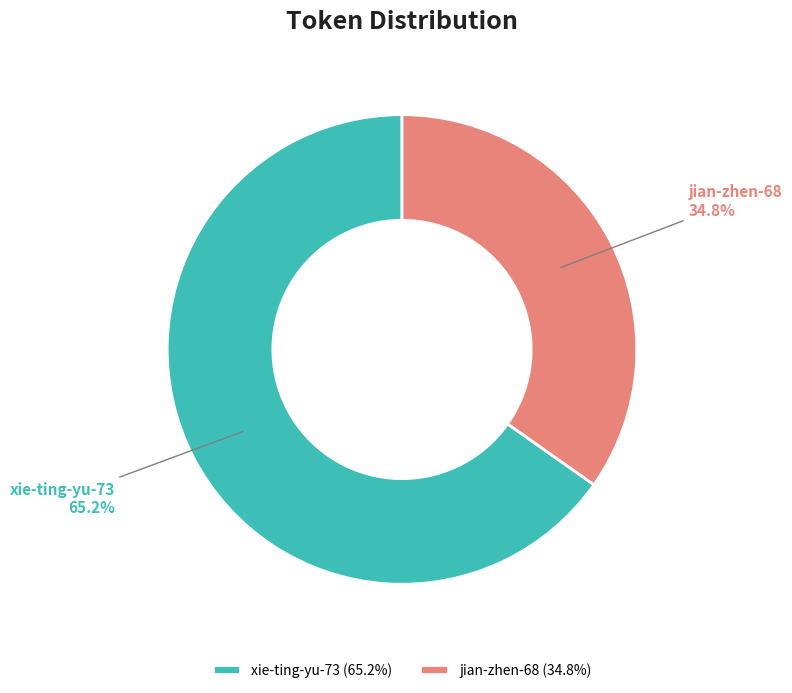

Do jian-zhen-68 and xie-ting-yu-73 together represent more than half of the pie?

Yes